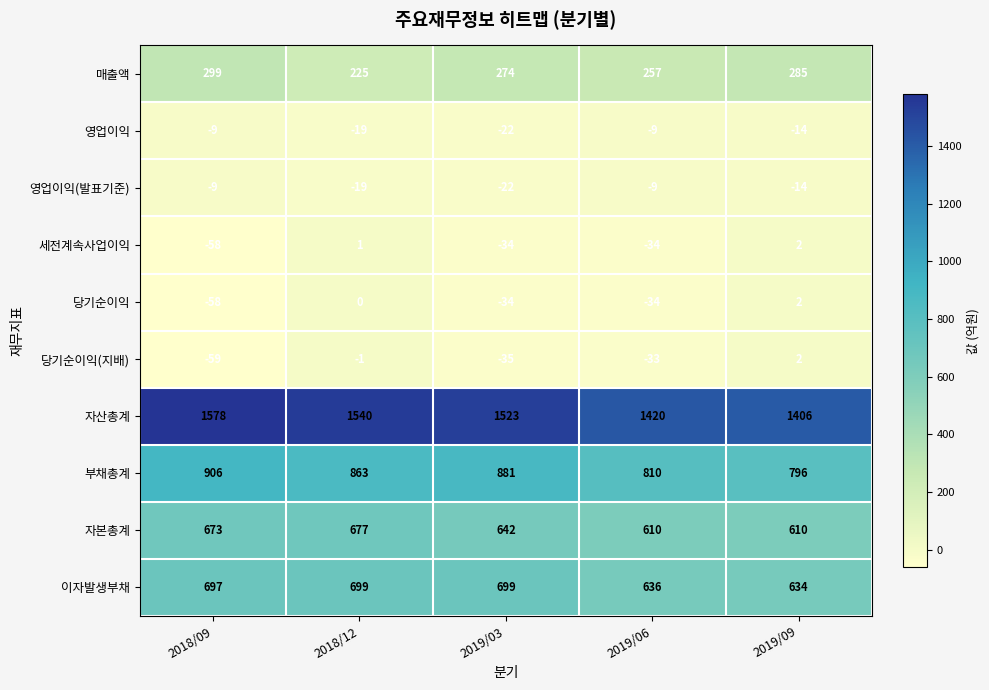

Which series has the largest range (max minus min)?

자산총계